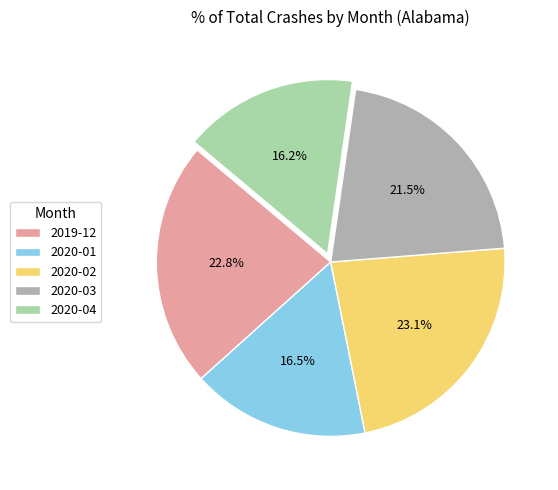

The 2020-03 slice represents 10% of the pie. True or false?

False